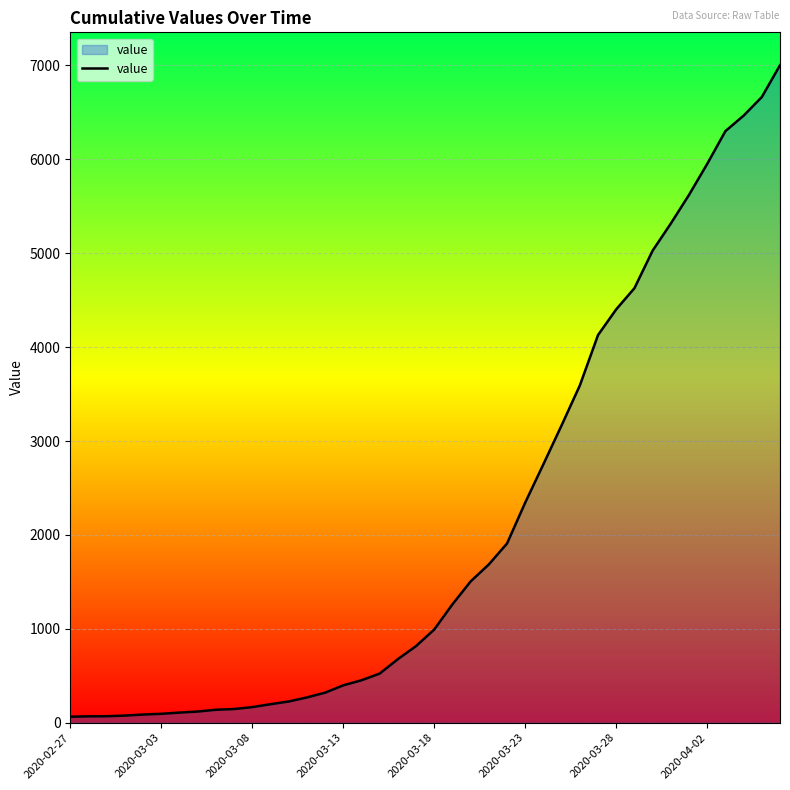

What is the difference between the maximum and minimum values?

6939